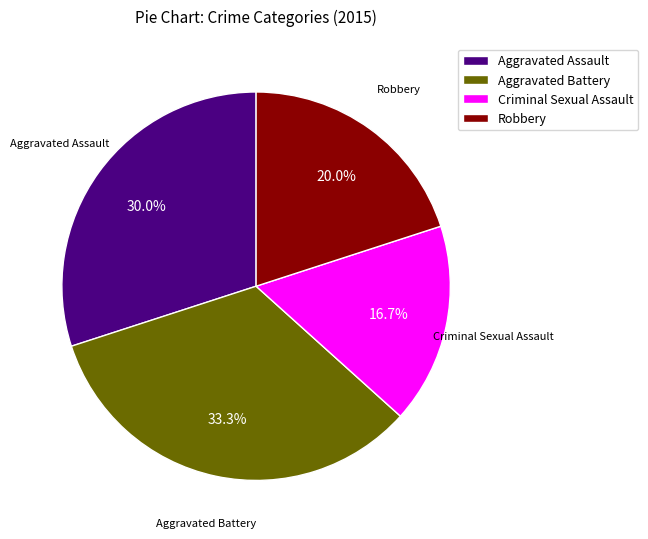

Is there any slice that represents more than half of the pie?

No